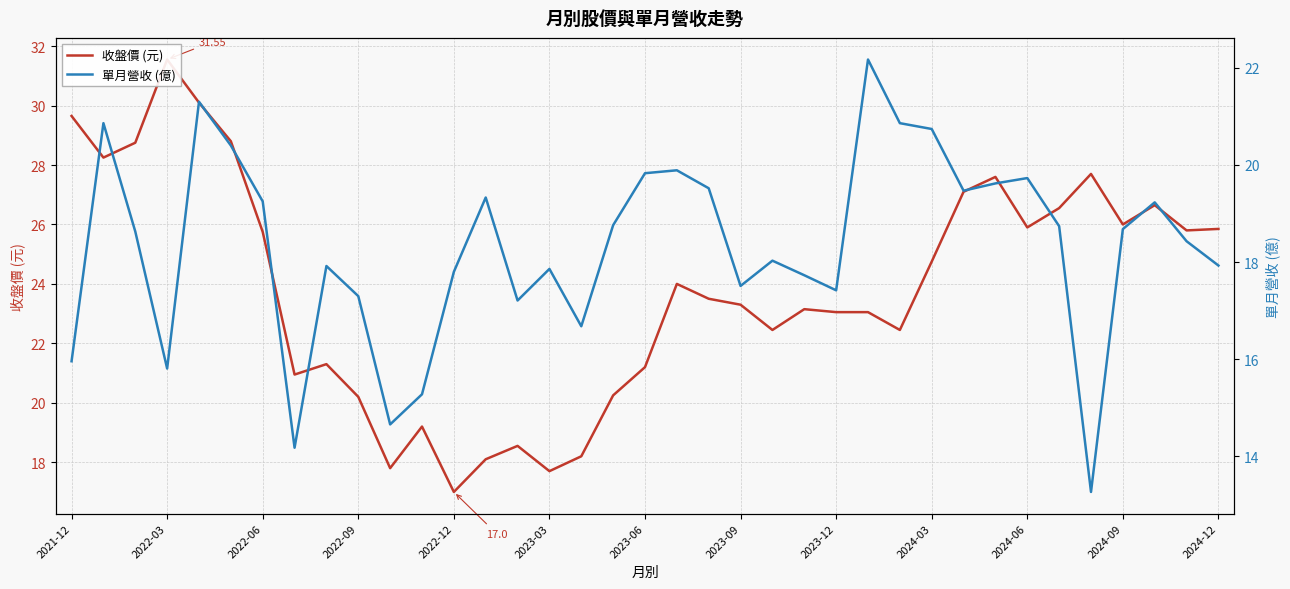

List the series in order of their overall mean, highest first.

收盤價 (元), 單月營收 (億)